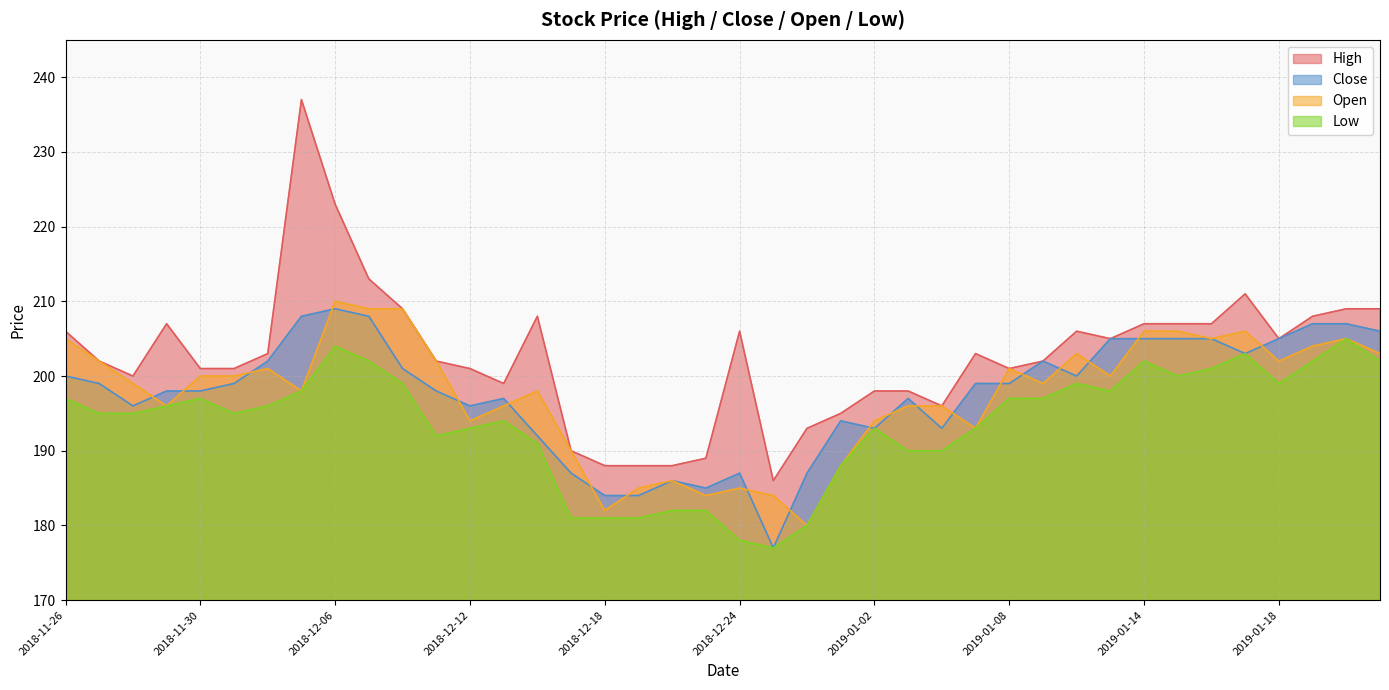

Which series has the largest total across all categories?

High